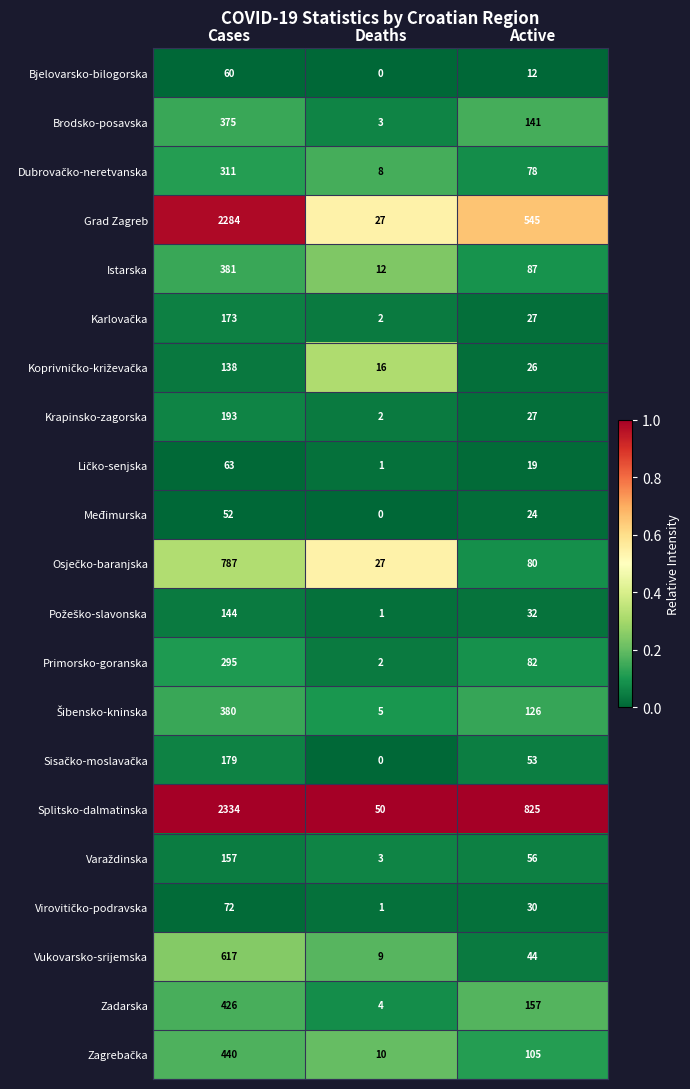

Which series has the largest range (max minus min)?

Splitsko-dalmatinska